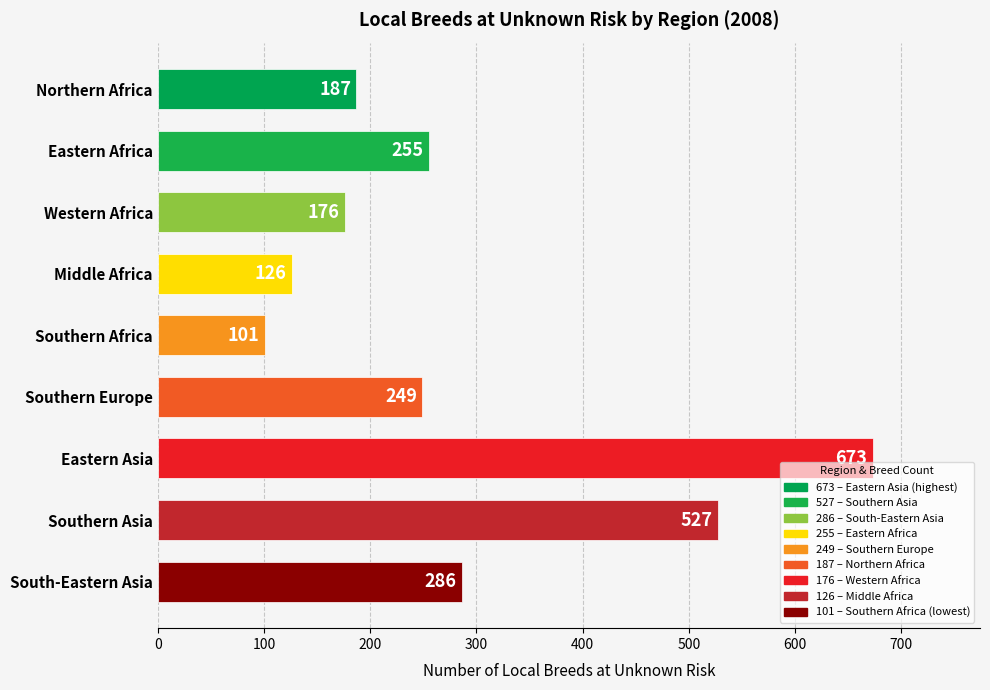

How many values are below 249?

4